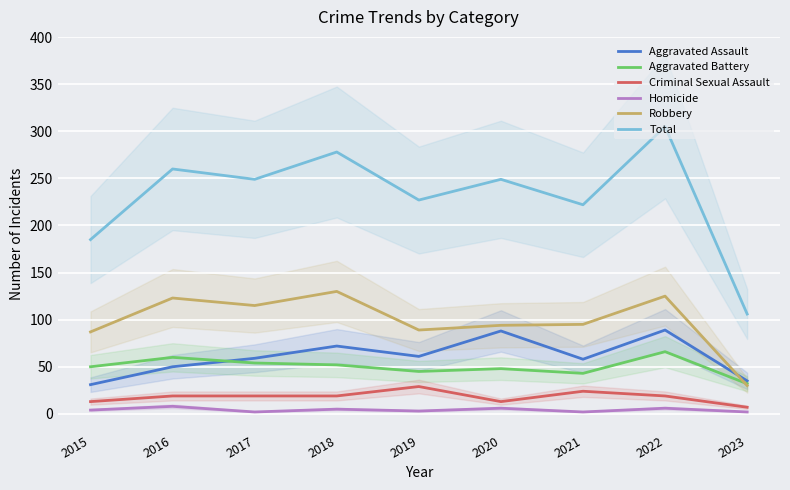

How many series are shown in this chart?

6